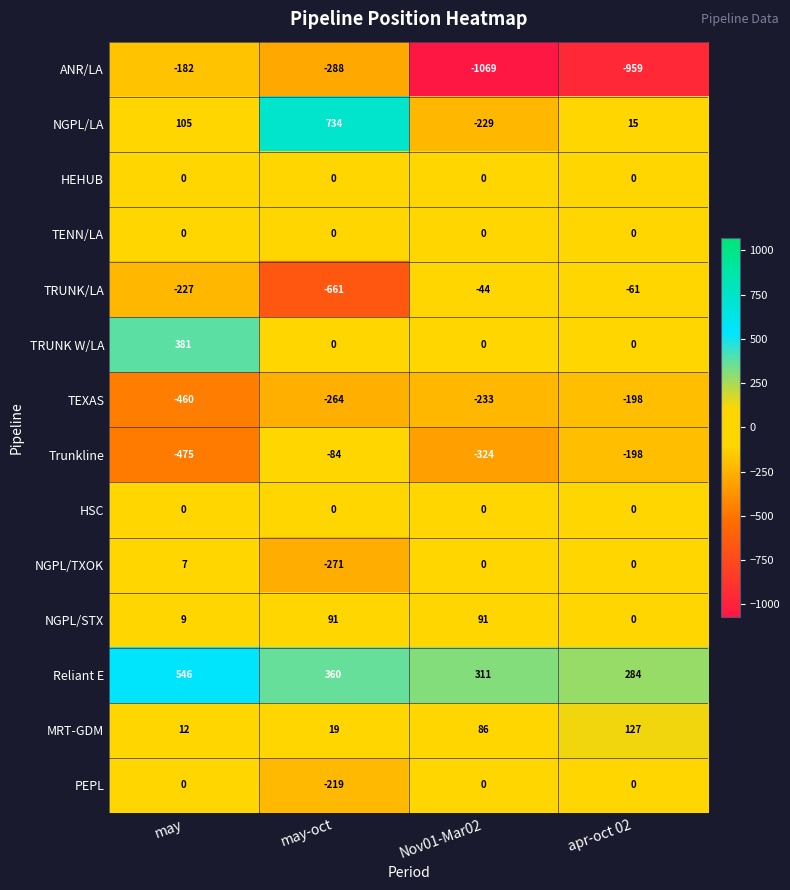

What is the sum of all NGPL/LA values?

625